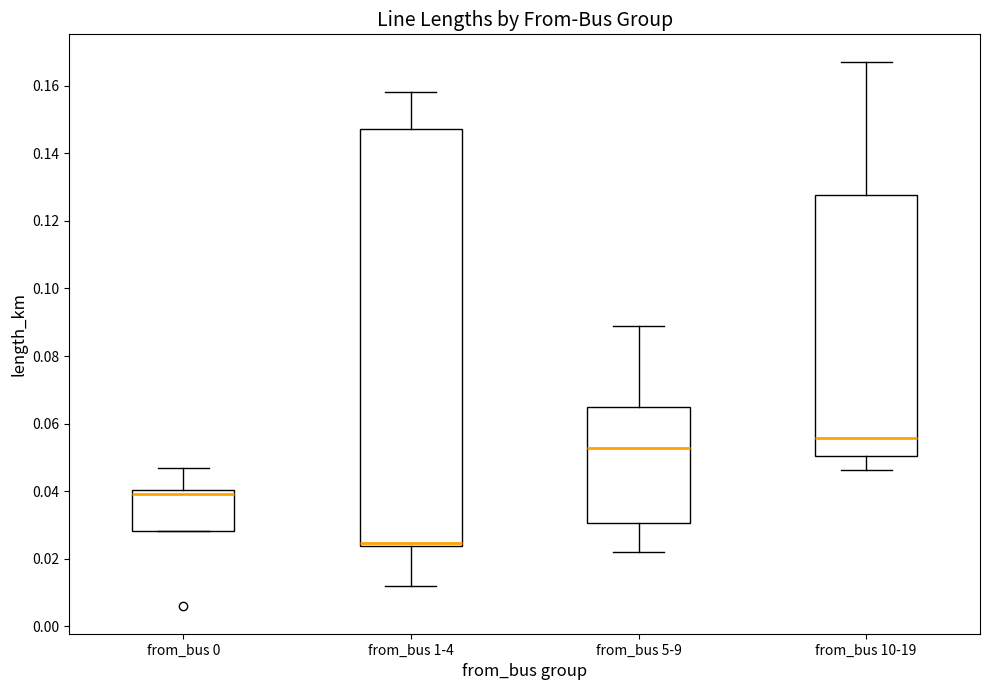

Where is the upper edge of the box for from_bus 0 on the y-axis? The values are not printed on the chart, so give them approximately, as read against the axis.

0.040